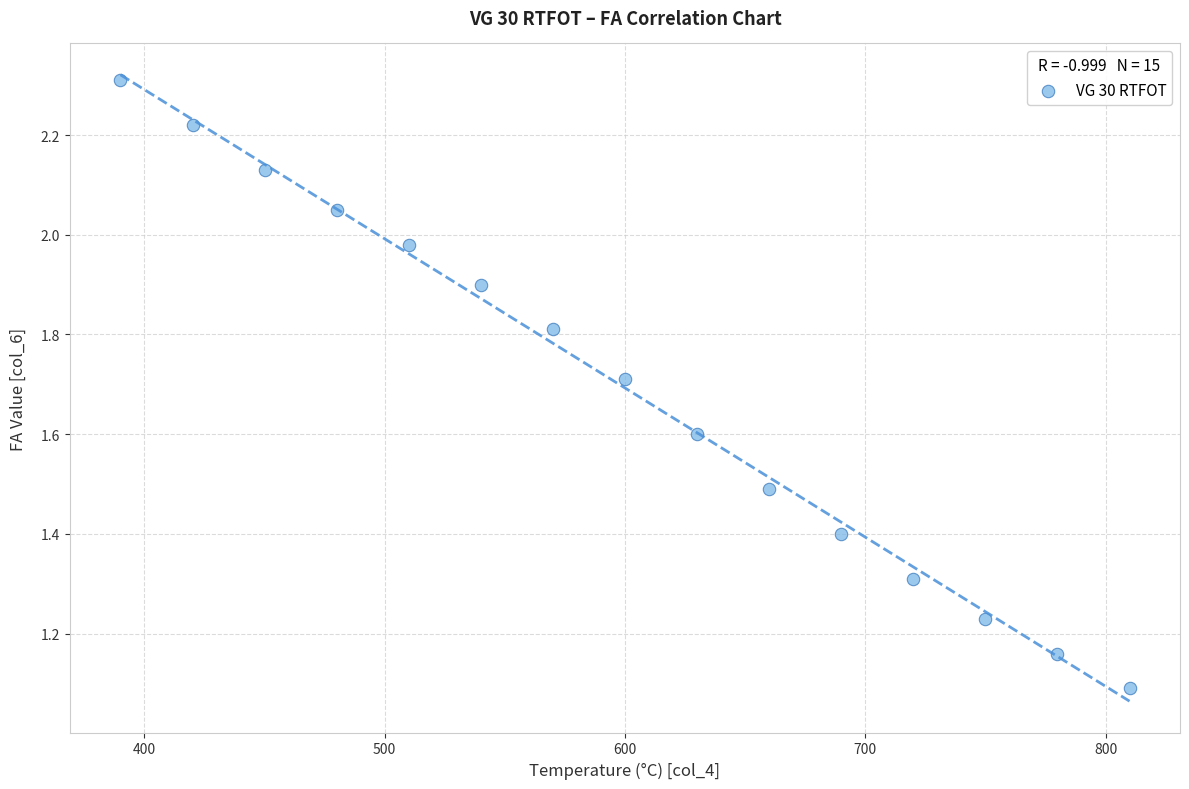

What is the range of X values (max minus min)?

420.0